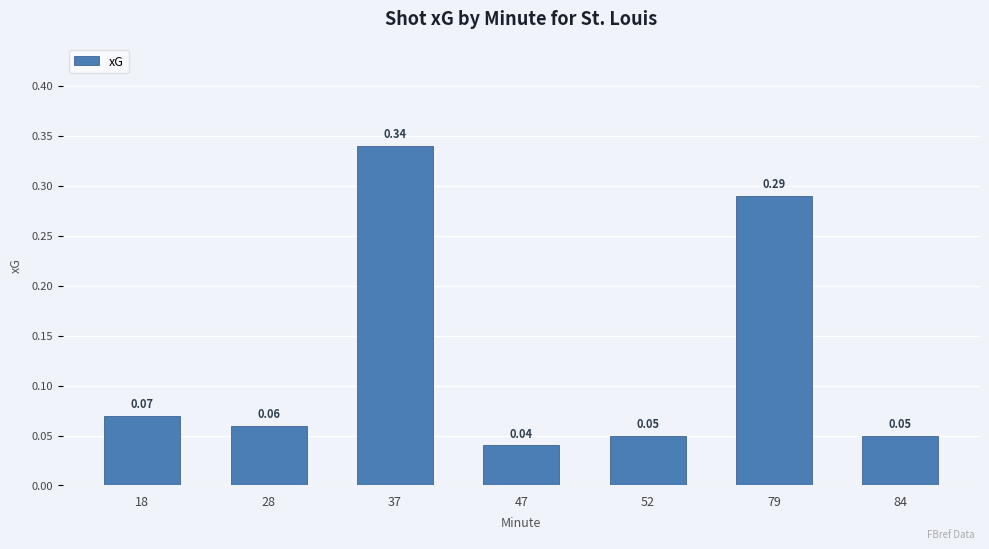

Which has a higher value, 79 or 47?

79